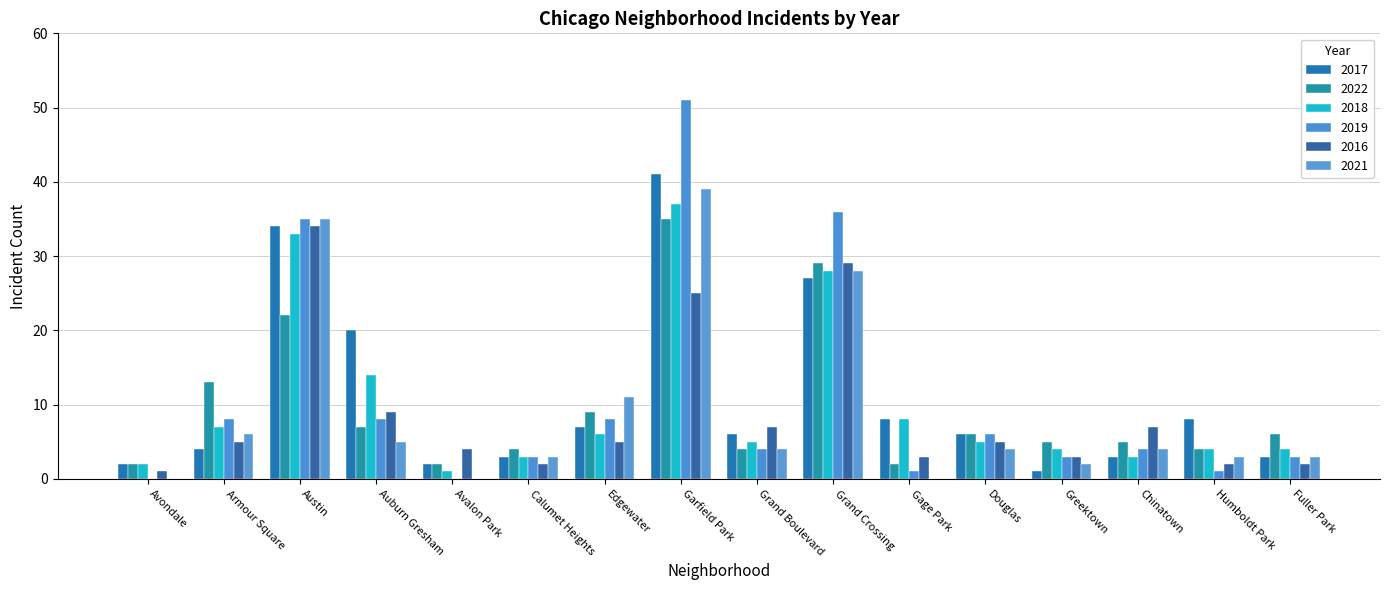

Reading left to right, what are all the values shown in this chart?

2017: Avondale=2	Armour Square=4	Austin=34	Auburn Gresham=20	Avalon Park=2	Calumet Heights=3	Edgewater=7	Garfield Park=41	Grand Boulevard=6	Grand Crossing=27	Gage Park=8	Douglas=6	Greektown=1	Chinatown=3	Humboldt Park=8	Fuller Park=3
2022: Avondale=2	Armour Square=13	Austin=22	Auburn Gresham=7	Avalon Park=2	Calumet Heights=4	Edgewater=9	Garfield Park=35	Grand Boulevard=4	Grand Crossing=29	Gage Park=2	Douglas=6	Greektown=5	Chinatown=5	Humboldt Park=4	Fuller Park=6
2018: Avondale=2	Armour Square=7	Austin=33	Auburn Gresham=14	Avalon Park=1	Calumet Heights=3	Edgewater=6	Garfield Park=37	Grand Boulevard=5	Grand Crossing=28	Gage Park=8	Douglas=5	Greektown=4	Chinatown=3	Humboldt Park=4	Fuller Park=4
2019: Avondale=0	Armour Square=8	Austin=35	Auburn Gresham=8	Avalon Park=0	Calumet Heights=3	Edgewater=8	Garfield Park=51	Grand Boulevard=4	Grand Crossing=36	Gage Park=1	Douglas=6	Greektown=3	Chinatown=4	Humboldt Park=1	Fuller Park=3
2016: Avondale=1	Armour Square=5	Austin=34	Auburn Gresham=9	Avalon Park=4	Calumet Heights=2	Edgewater=5	Garfield Park=25	Grand Boulevard=7	Grand Crossing=29	Gage Park=3	Douglas=5	Greektown=3	Chinatown=7	Humboldt Park=2	Fuller Park=2
2021: Avondale=0	Armour Square=6	Austin=35	Auburn Gresham=5	Avalon Park=0	Calumet Heights=3	Edgewater=11	Garfield Park=39	Grand Boulevard=4	Grand Crossing=28	Gage Park=0	Douglas=4	Greektown=2	Chinatown=4	Humboldt Park=3	Fuller Park=3